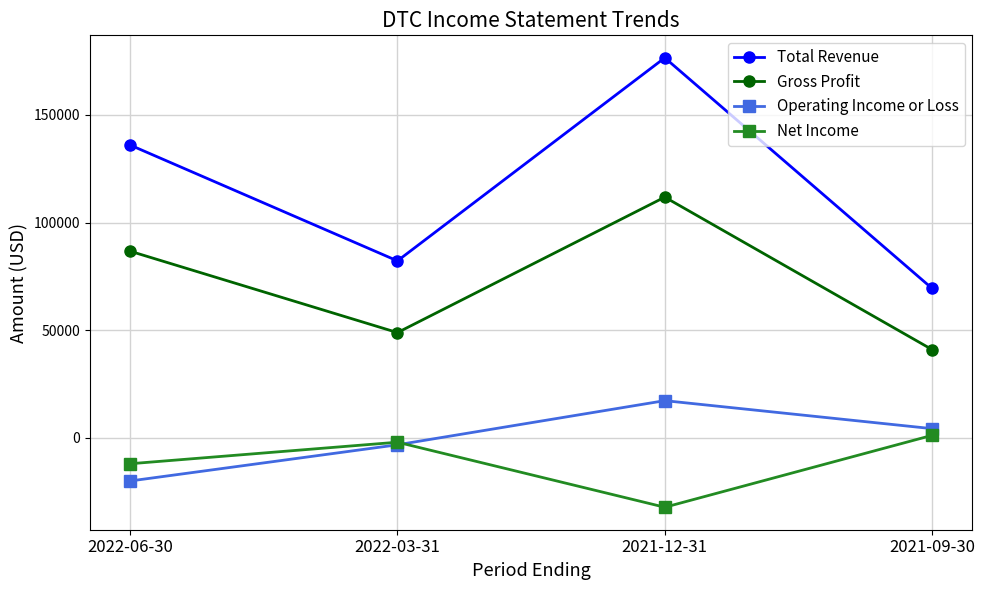

List the series in order of their peak value, lowest first.

Net Income, Operating Income or Loss, Gross Profit, Total Revenue